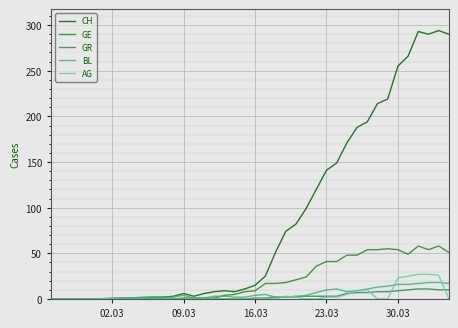

Which series has the largest total across all categories?

CH